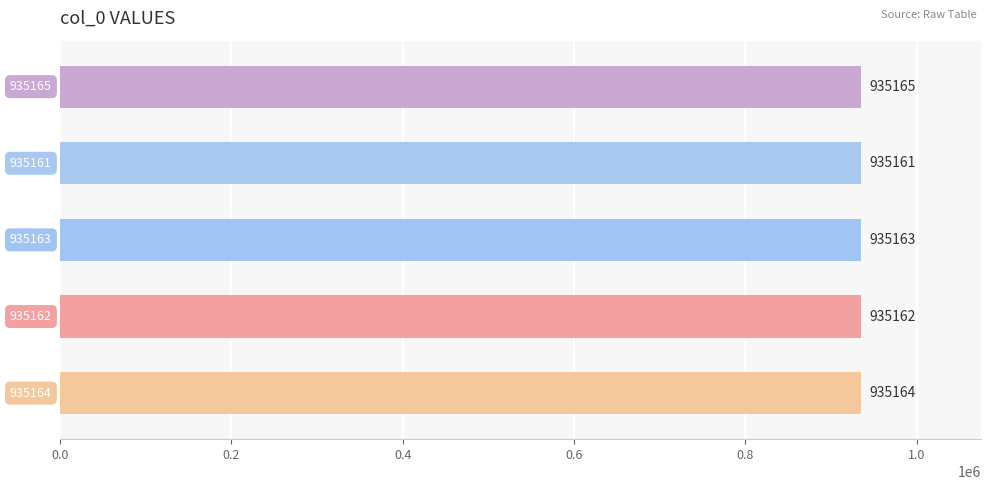

Reading bottom to top, transcribe all the data shown in this chart.

935164	935162	935163	935161	935165